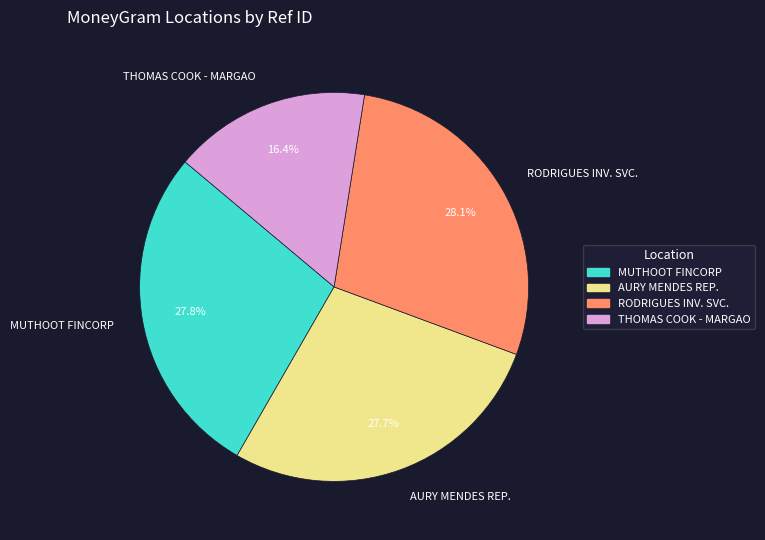

Approximately how many times larger is the value at AURY MENDES REP. compared to THOMAS COOK - MARGAO?

1.7